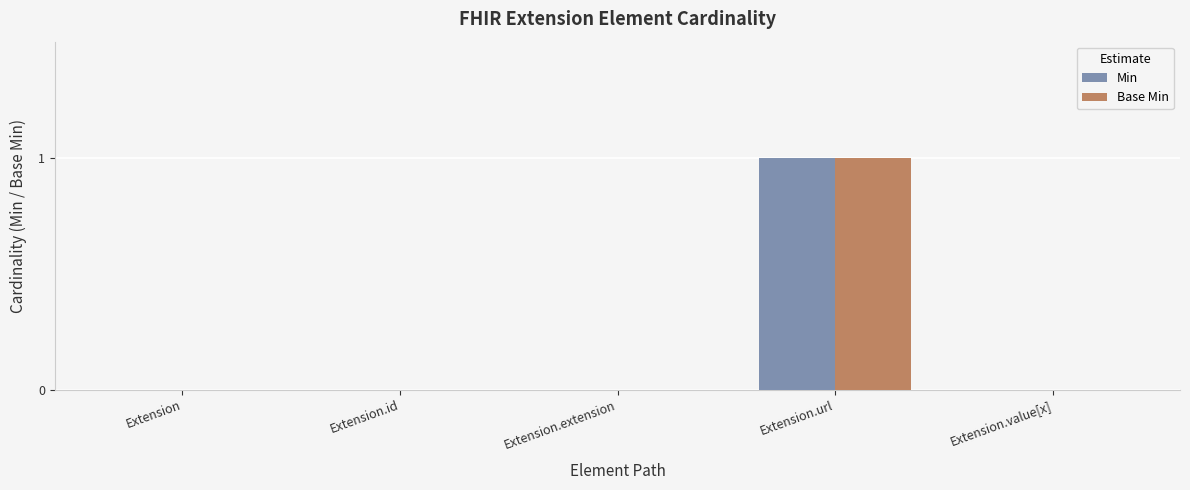

What are all the series names shown in the legend?

Min, Base Min